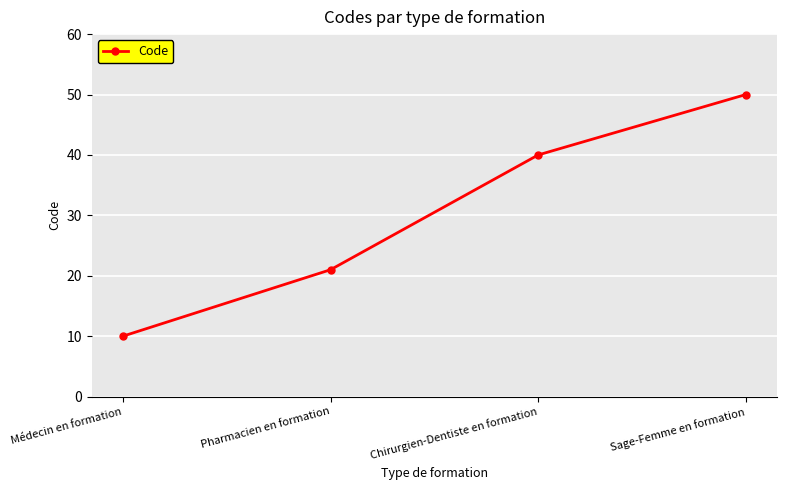

Read the value at Chirurgien-Dentiste en formation.

40